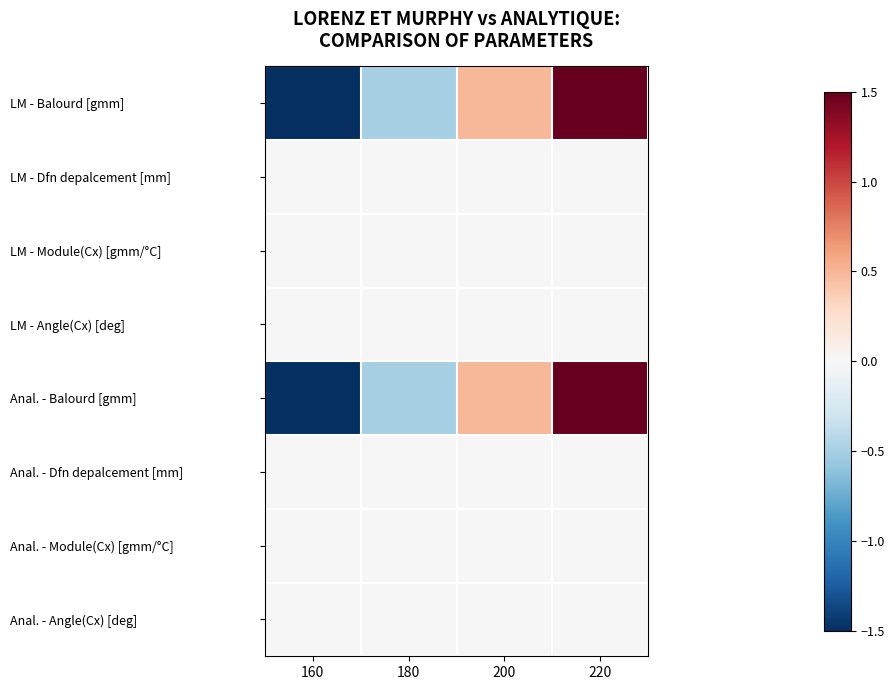

At 200, list the series in order from largest to smallest.

LM - Balourd [gmm], Anal. - Balourd [gmm], LM - Dfn depalcement [mm], LM - Module(Cx) [gmm/°C], LM - Angle(Cx) [deg], Anal. - Dfn depalcement [mm], Anal. - Module(Cx) [gmm/°C], Anal. - Angle(Cx) [deg]